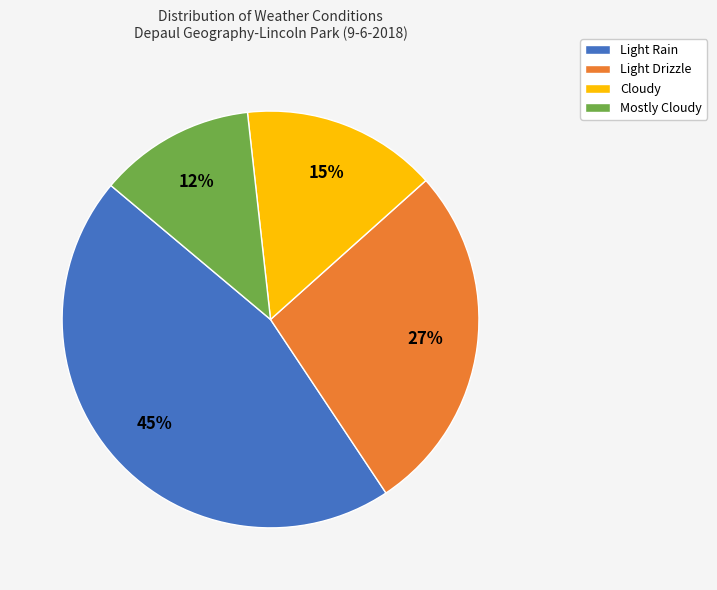

Which has a higher value, Light Rain or Mostly Cloudy?

Light Rain